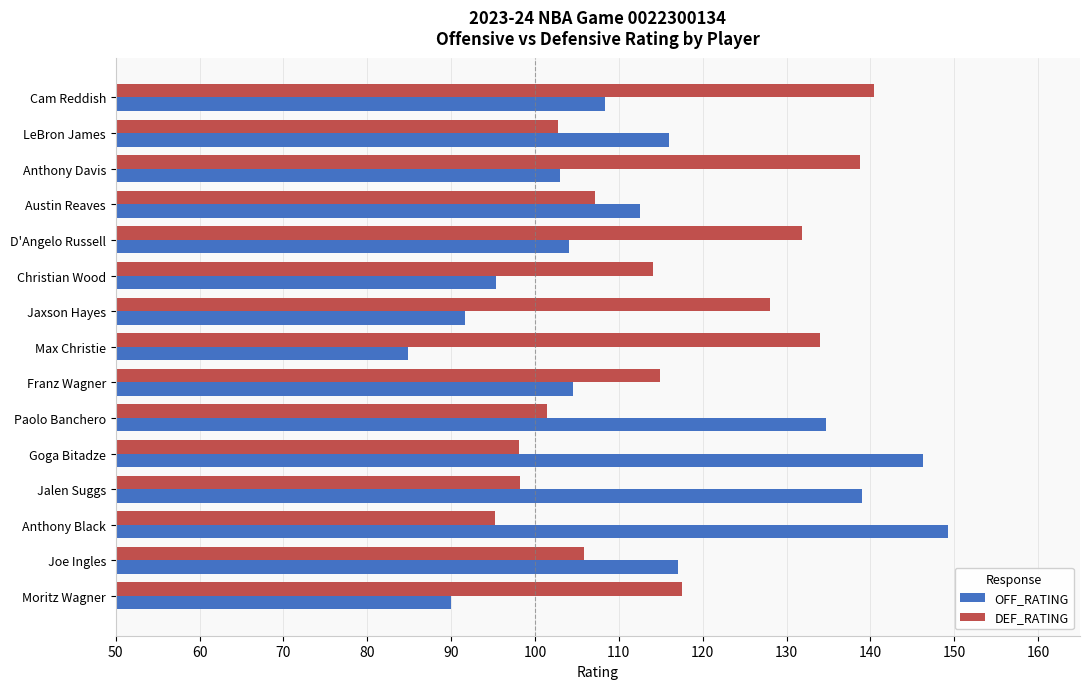

What is the maximum value for DEF_RATING?

140.4